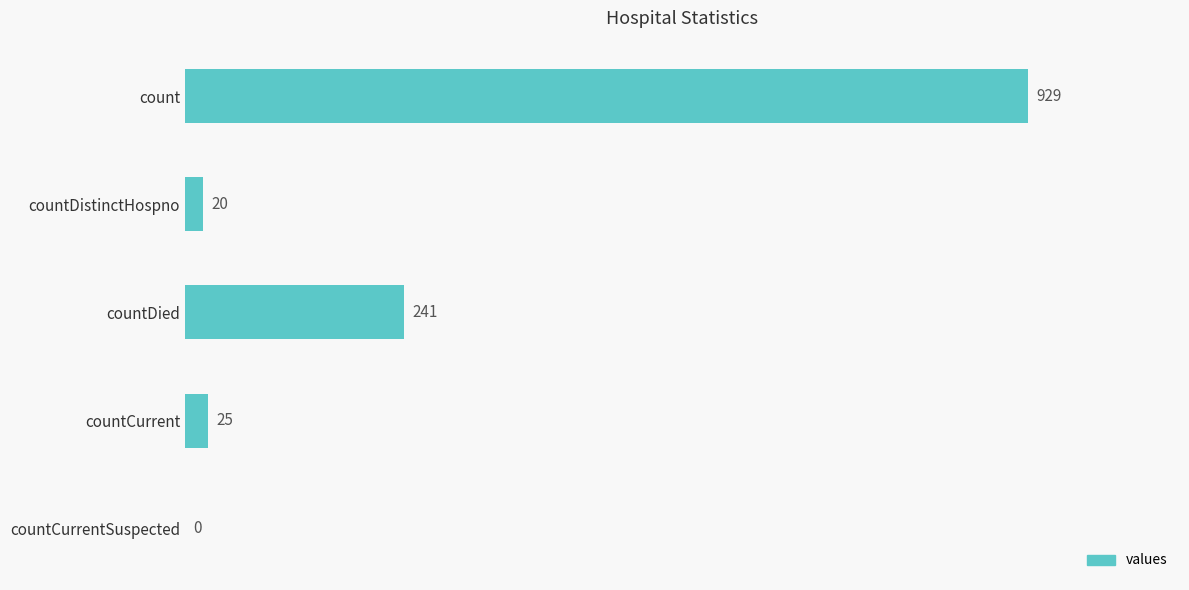

Reading top to bottom, list all the values displayed in this chart.

count=929	countDistinctHospno=20	countDied=241	countCurrent=25	countCurrentSuspected=0